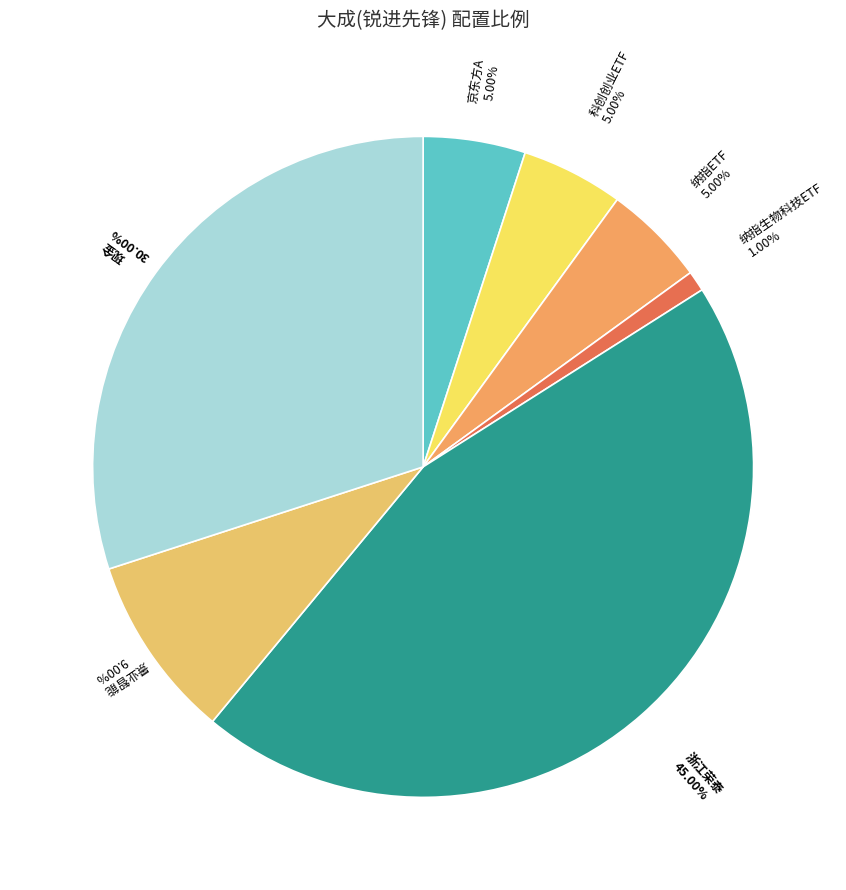

Do 浙江荣泰 and 现金 together represent more than half of the pie?

Yes